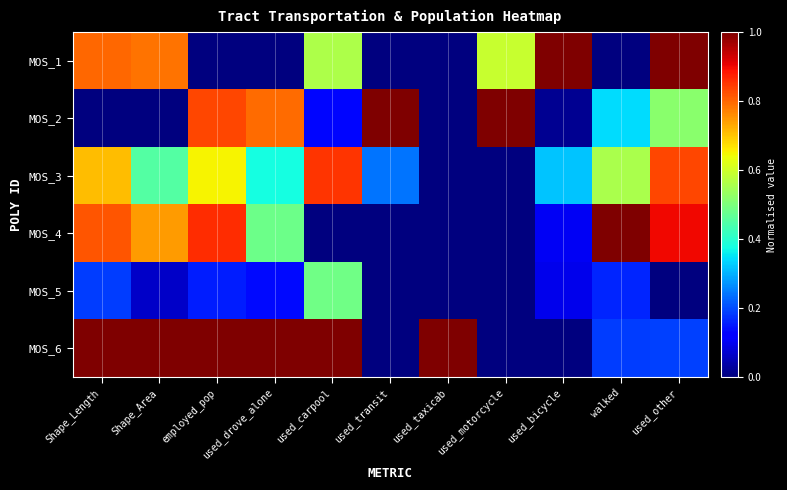

Rank the series by their maximum value, from lowest to highest.

MOS_5, MOS_3, MOS_1, MOS_2, MOS_4, MOS_6